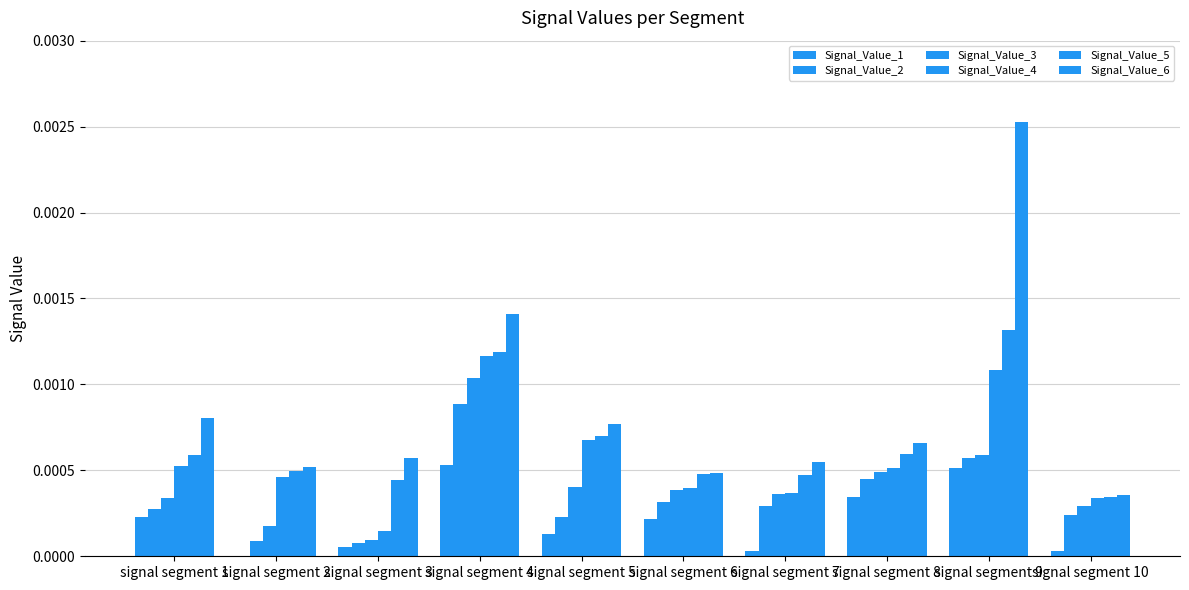

Count the number of data series in this chart.

6